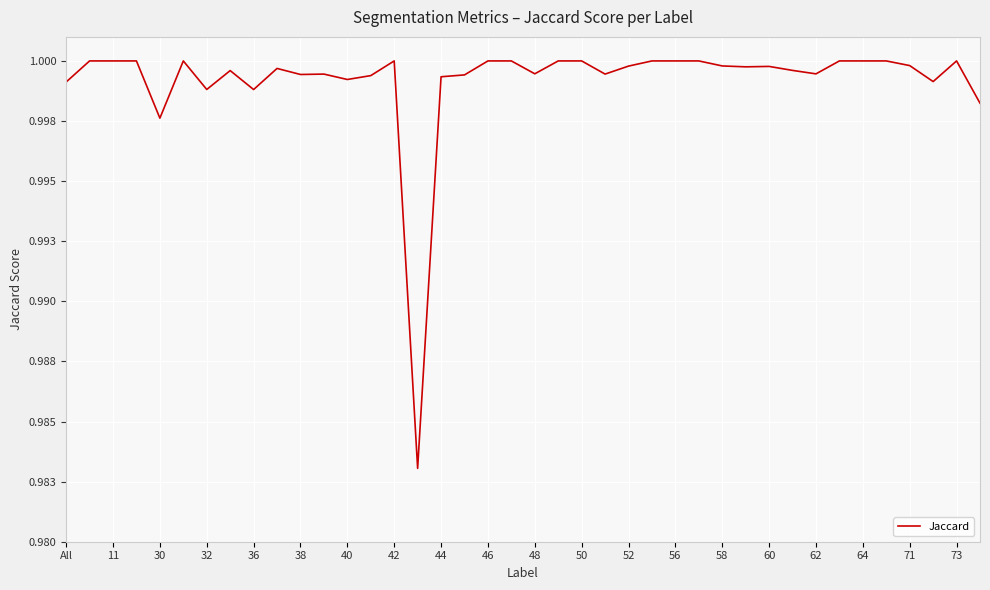

Does the chart have visible grid lines?

Yes